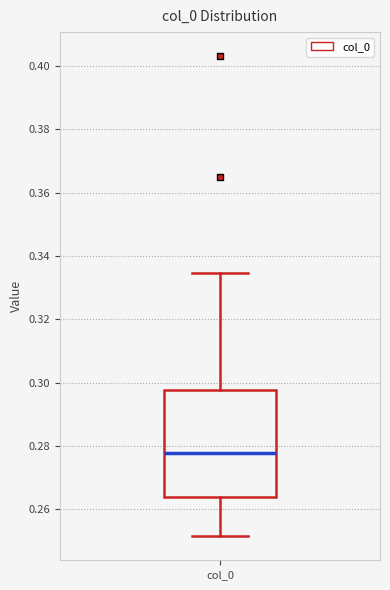

Read this box plot against the y-axis: the position of the median line, the range covered by the box, and the ends of both whiskers. The values are not printed on the chart, so give them approximately, as read against the axis.

median 0.278, box 0.264 to 0.298, whiskers 0.252 to 0.334